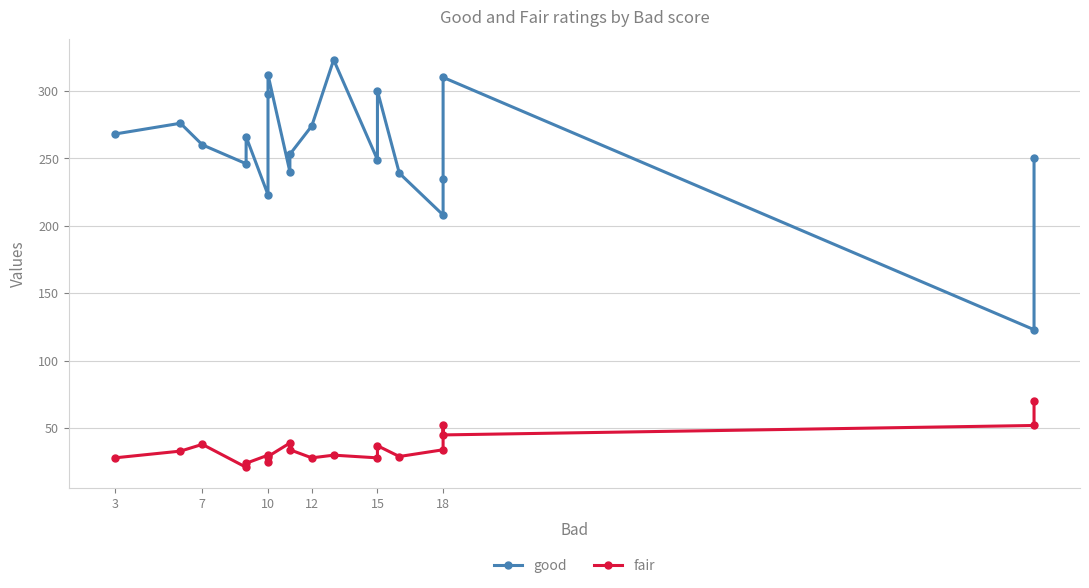

True or false: good has more than 2 interior local peaks.

True